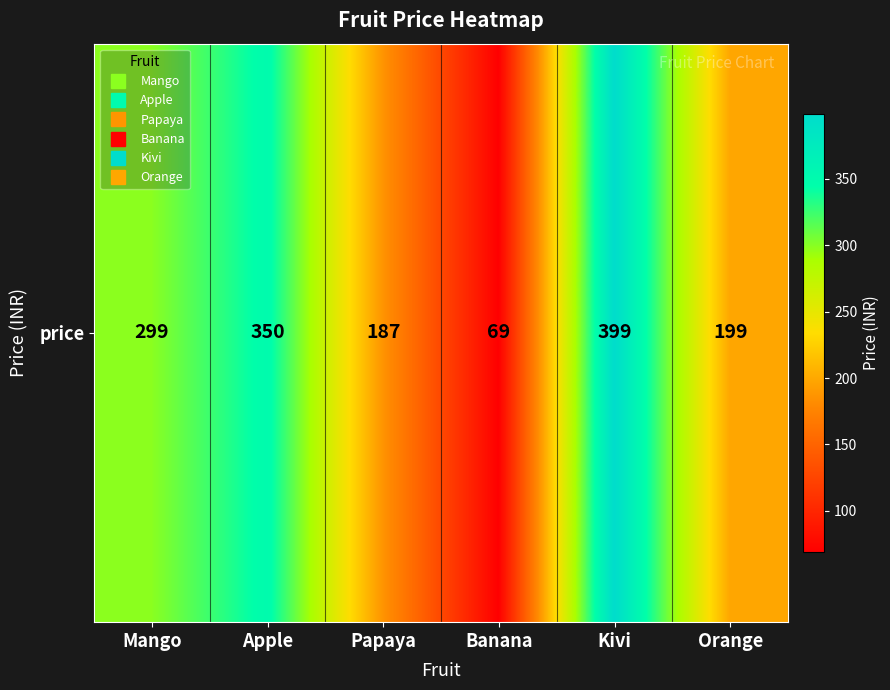

What is the difference between the second highest and second lowest values?

163